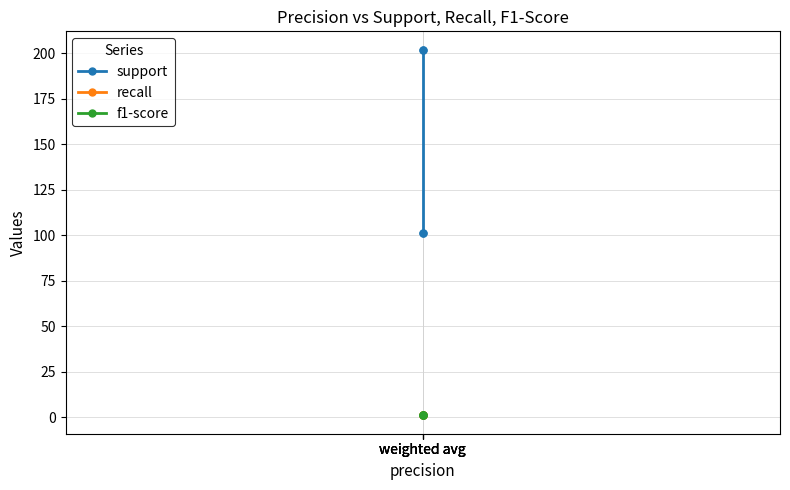

At which label is f1-score closest to 1?

weighted avg